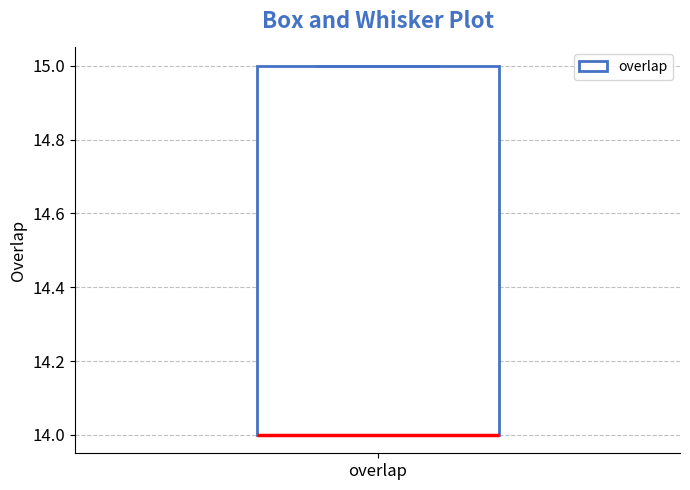

Where is the lower edge of the box for overlap on the y-axis? The values are not printed on the chart, so give them approximately, as read against the axis.

14